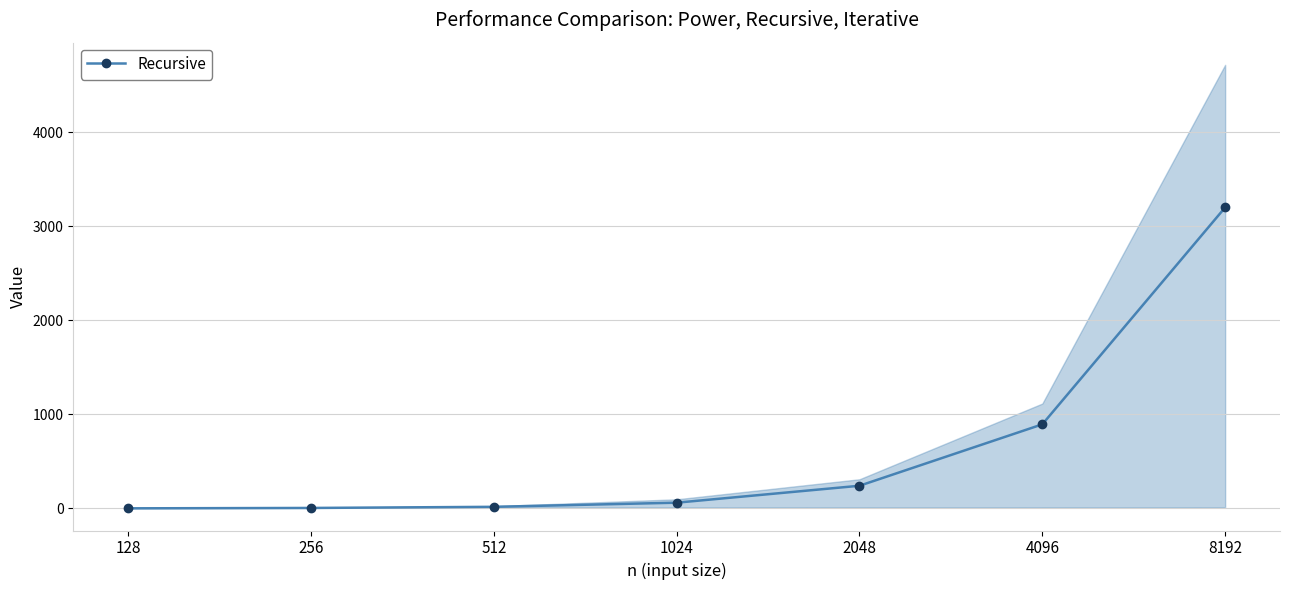

Is the value of Iterative at 2048 greater than the value of Power at 128?

Yes